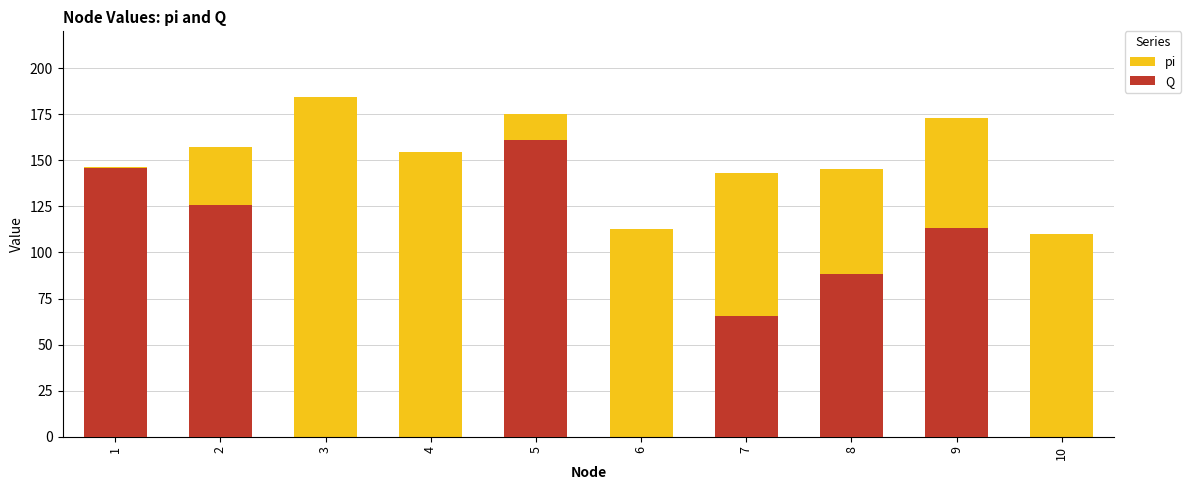

What is the difference between the highest and lowest values at 8?

57.2